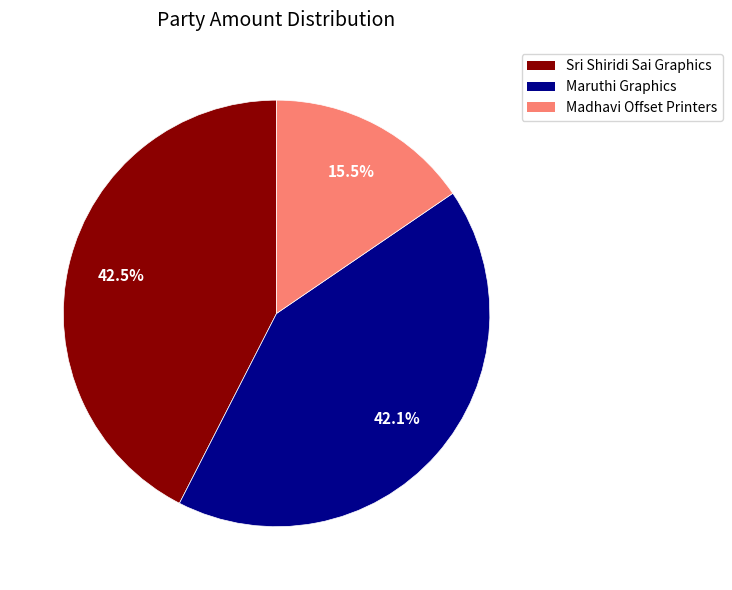

How much of the chart is everything except Madhavi Offset Printers?

84.5%